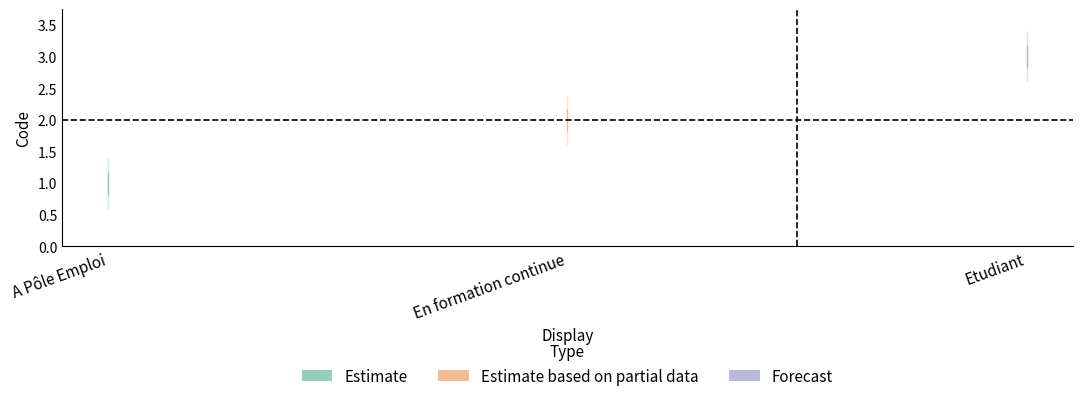

Is it true that the value at Etudiant is 2?

False